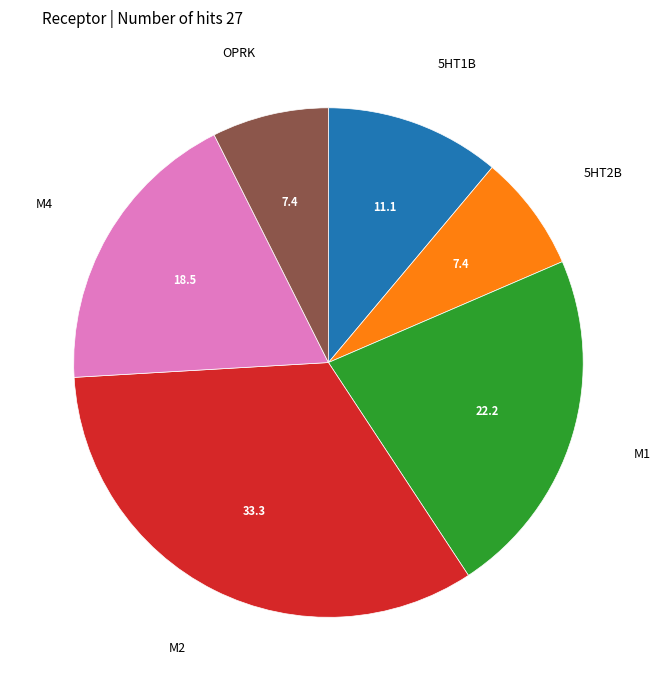

Is there a majority slice in this chart?

No